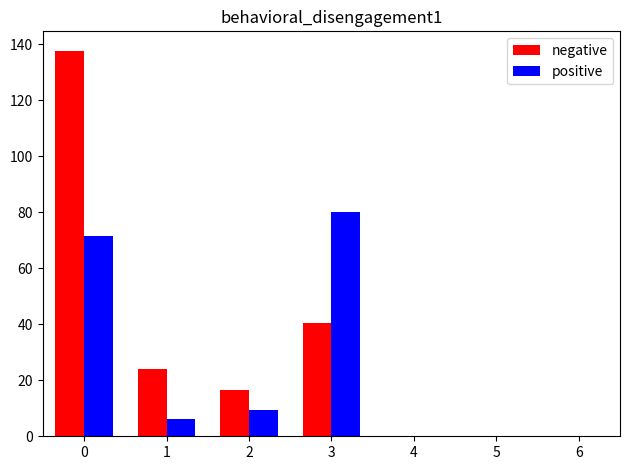

Reading left to right, list all the values displayed in this chart.

negative: 137.7	24.0	16.4	40.3	0.0	0.0	0.0
positive: 71.3	6.2	9.3	80.2	0.0	0.0	0.0